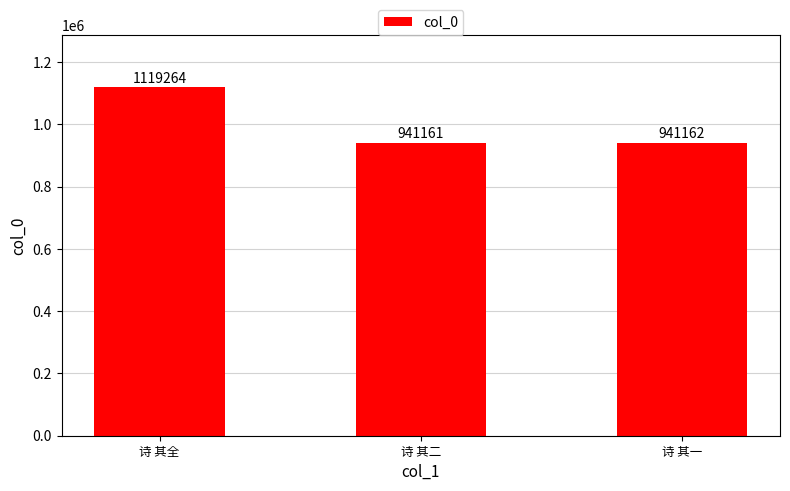

At which label is the value closest to 1030212?

诗 其一